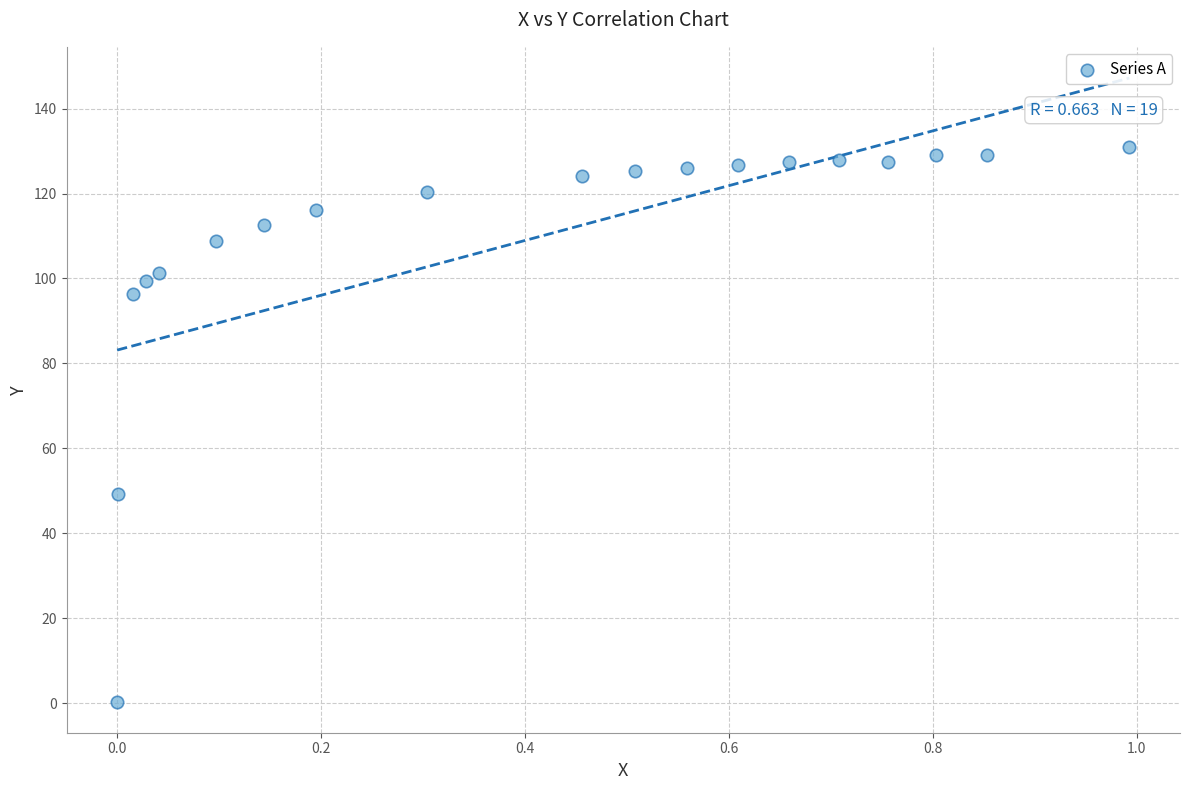

What Y value in the scatter plot is closest to 65?

49.3